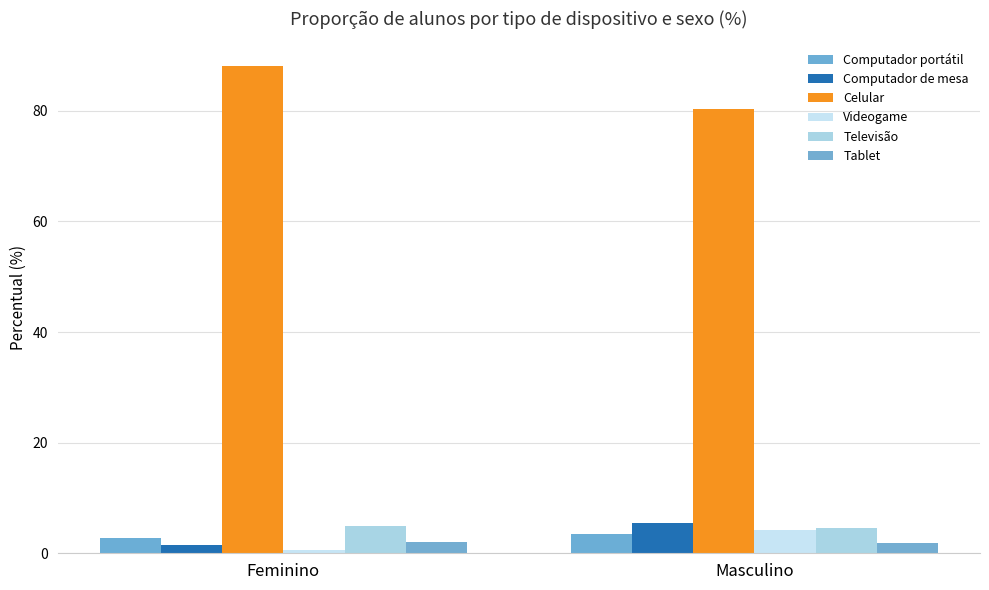

Between Masculino and Feminino, which is larger?

Masculino